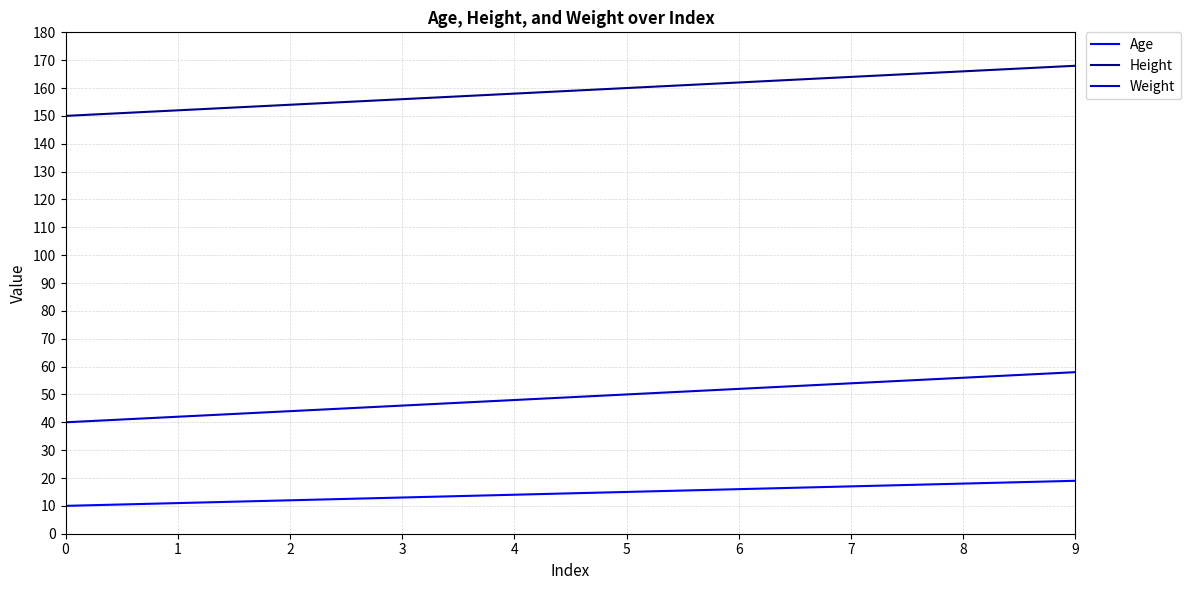

At 2, list the series in order from smallest to largest.

Age, Weight, Height